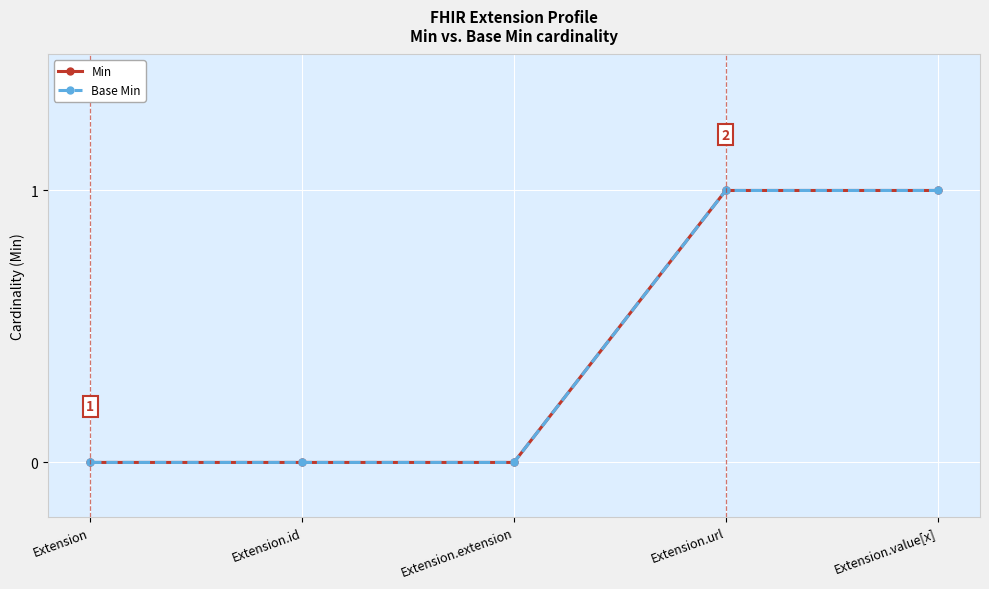

Which category has the highest value in the Base Min series?

Extension.url